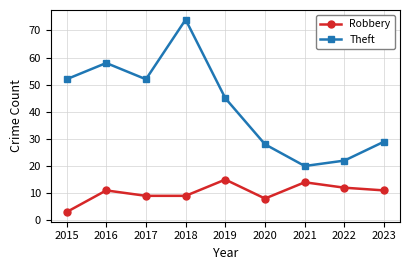

What is the difference between the highest and lowest values at 2016?

47